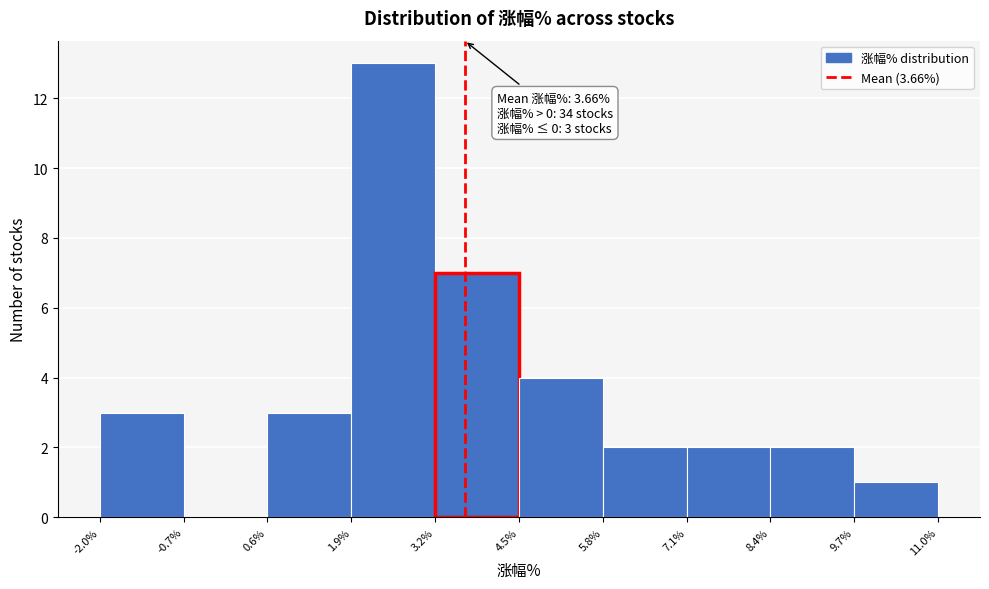

Over which range of the x-axis is the bar tallest?

1.9% to 3.2%